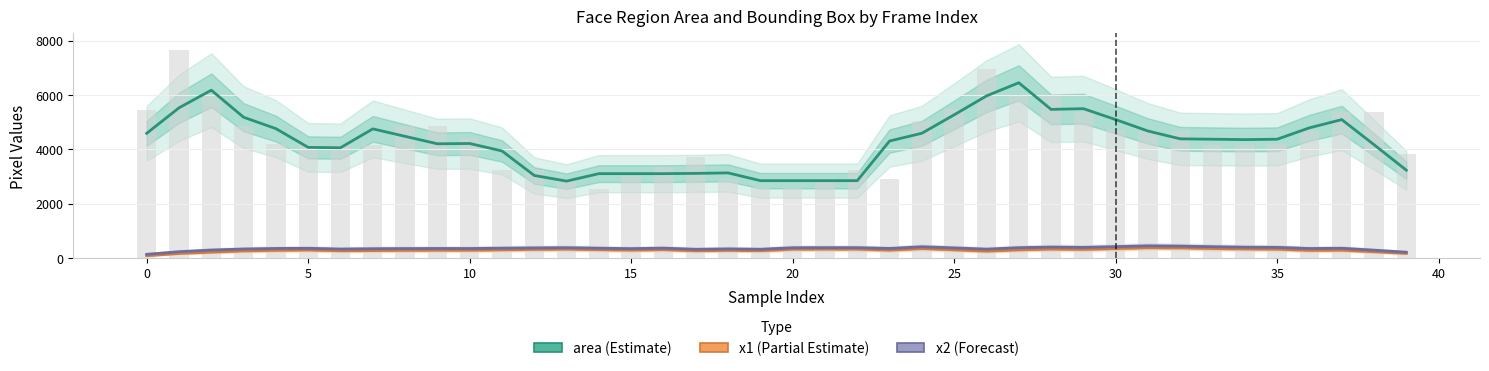

What are all the series names shown in the legend?

area, x1, x2